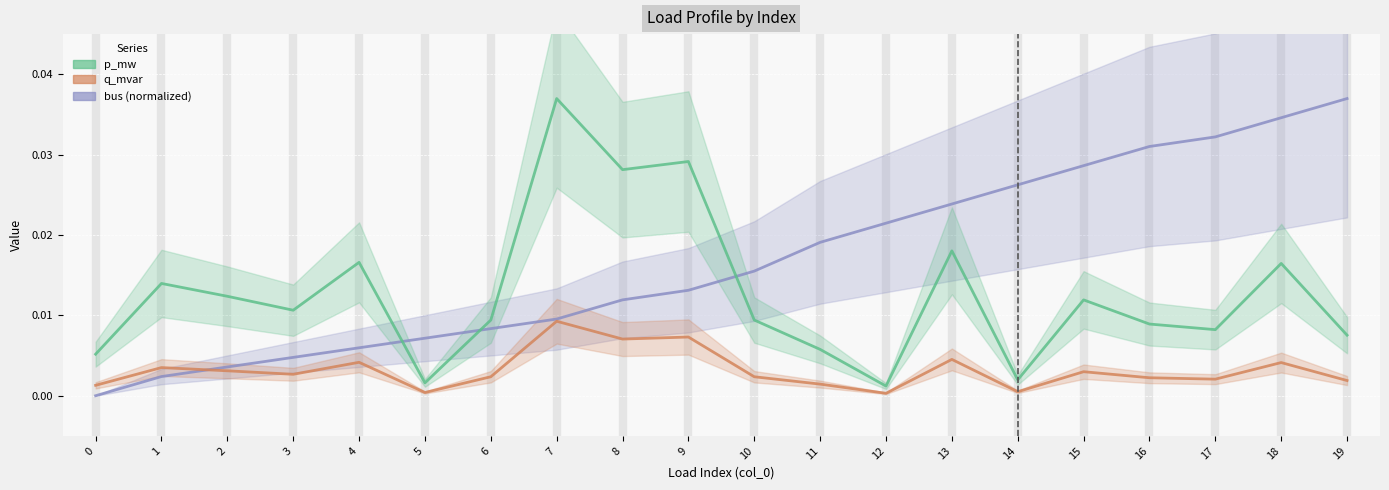

Is the value of p_mw at 10 greater than the value of bus (normalized) at 13?

No